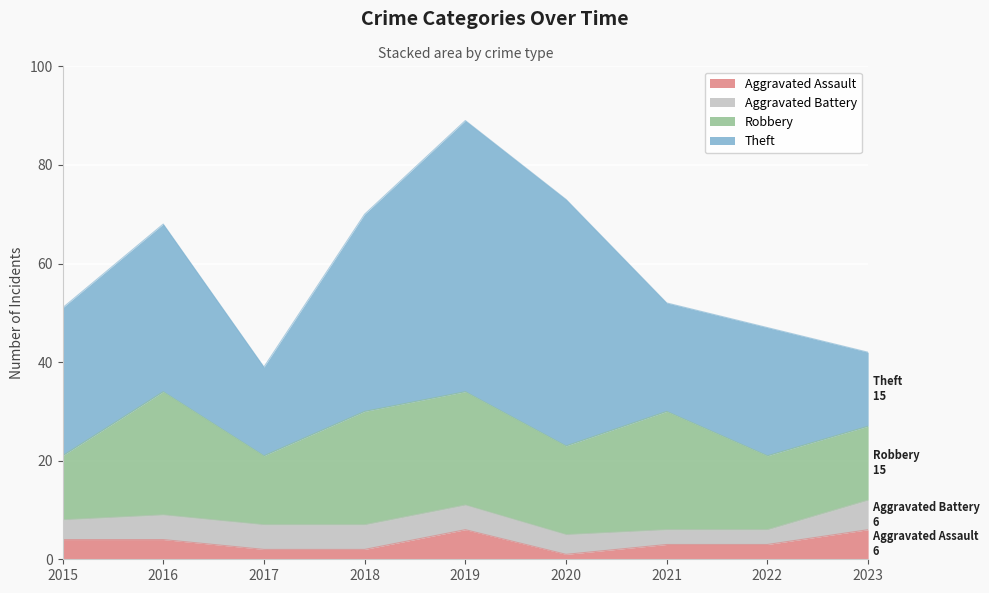

What is the average value of the Aggravated Battery series?

4